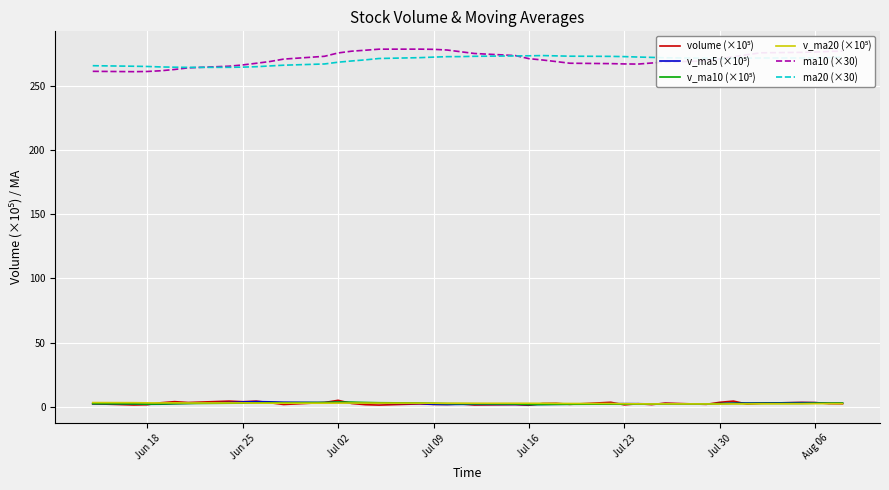

What is the highest value of the ma10 (×30) series?

278.6